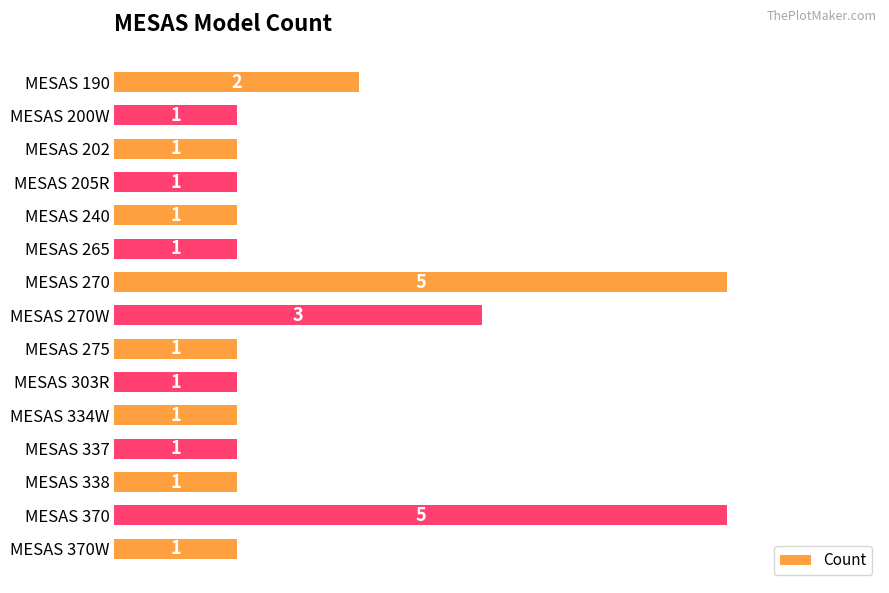

What is the minimum value shown in the chart?

1